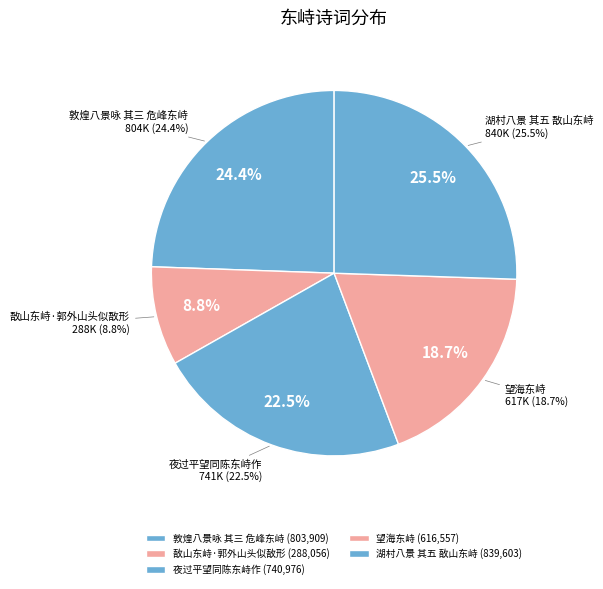

Is there a majority slice in this chart?

No